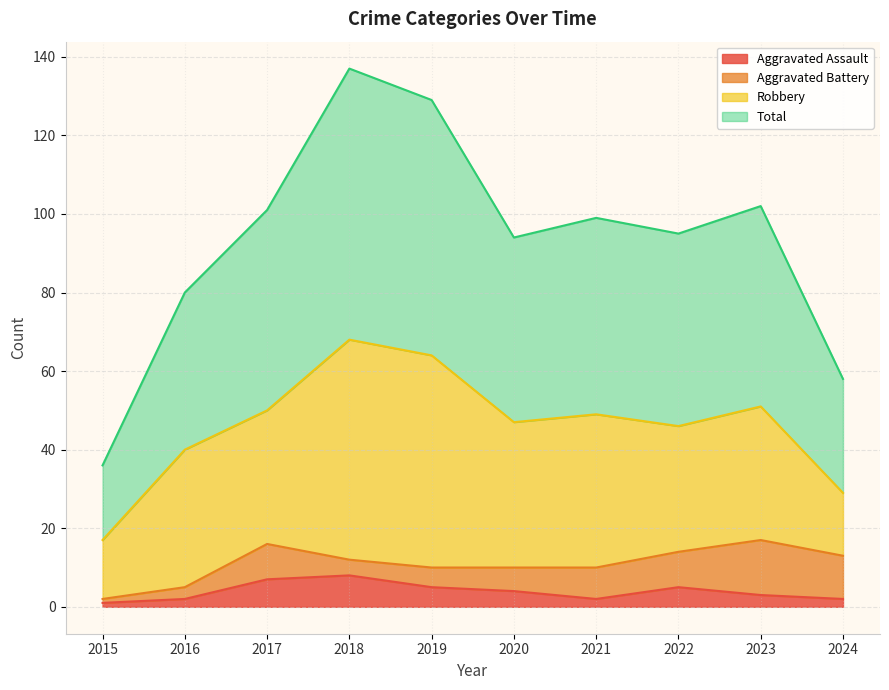

Does the chart display data point markers on the line(s)?

No